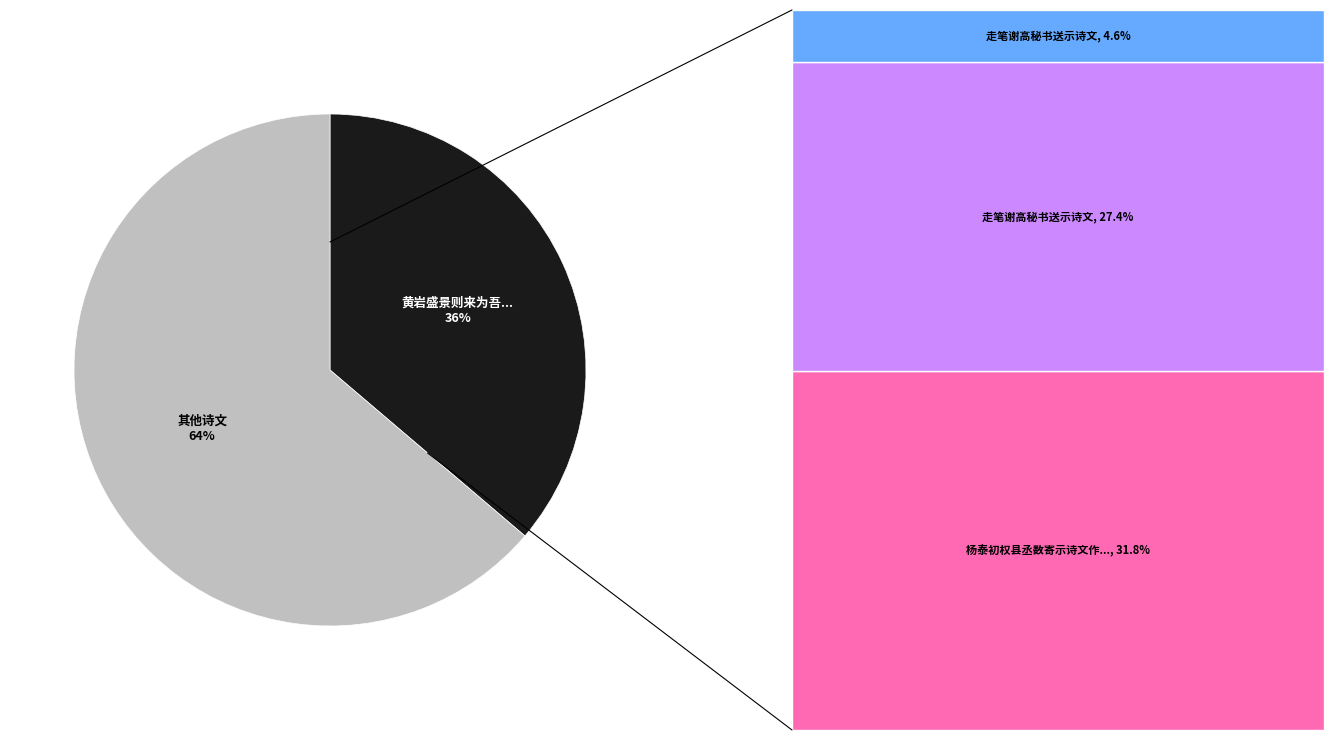

To the nearest percent, what is the difference between the largest and smallest slice percentages?

28%